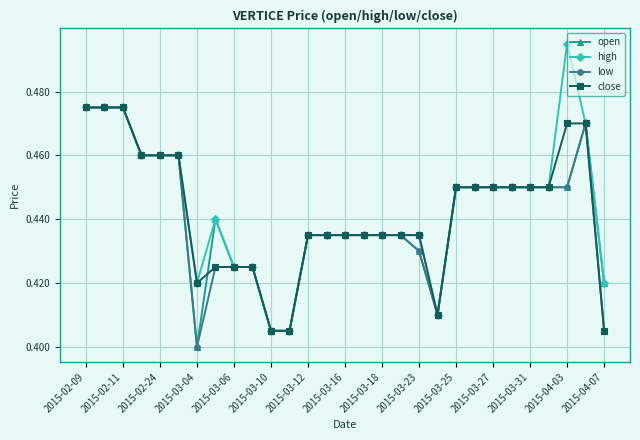

Is this an area chart (filled region under the line)?

No